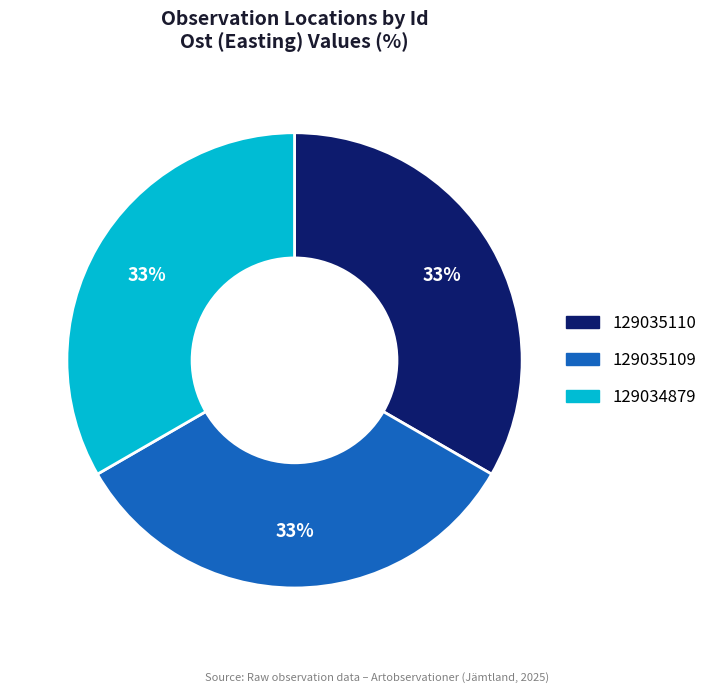

Is it true that 129034879 is 19% of the pie?

False